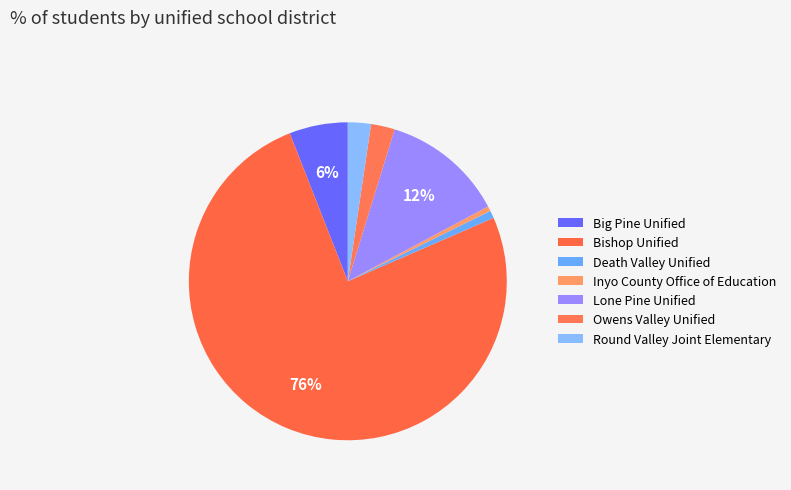

How many segments does this pie chart have?

7